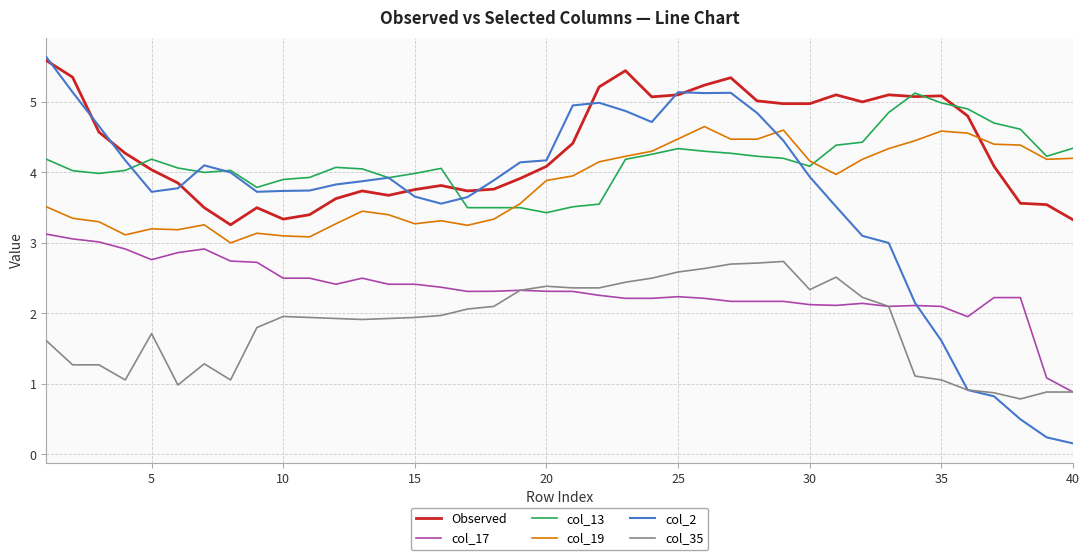

What is the maximum value for col_35?

2.7